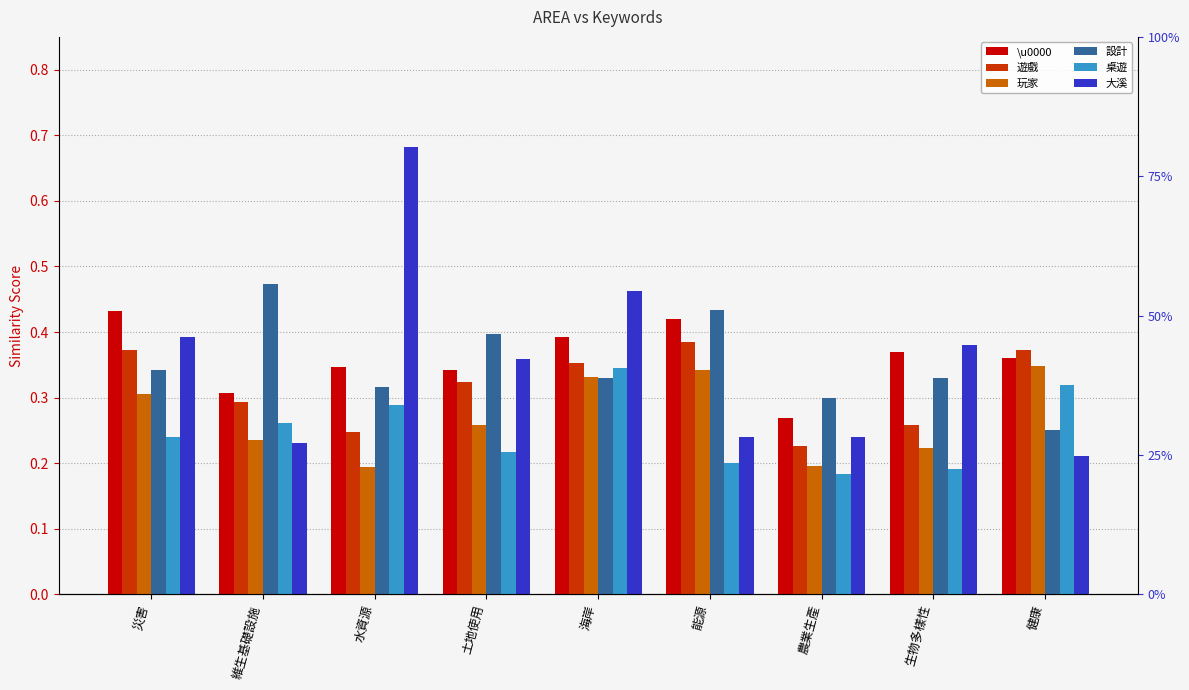

What is the highest value of the 大溪 series?

0.7